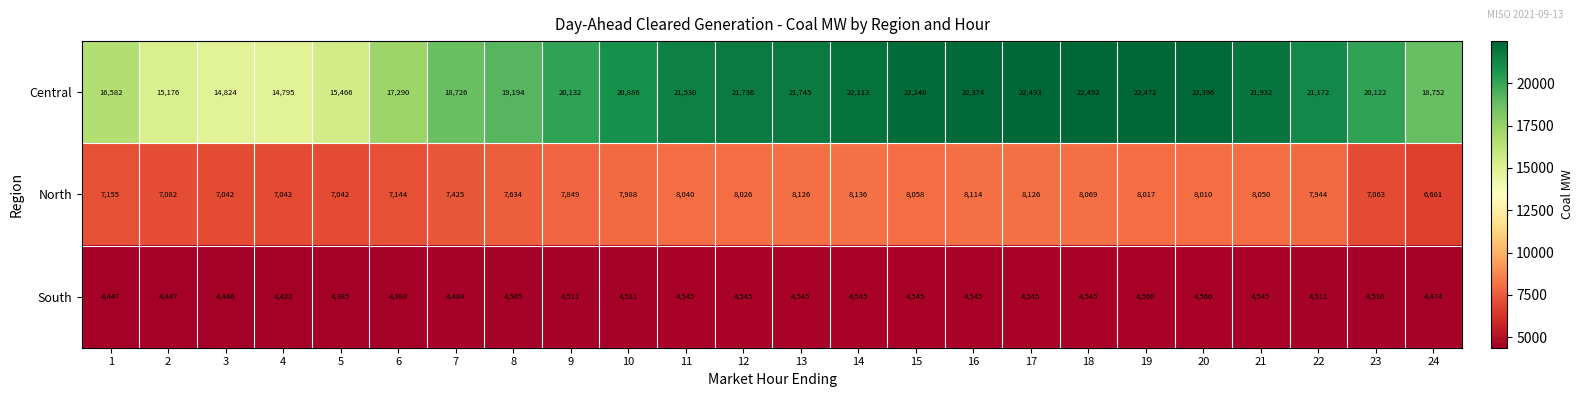

Which series has the widest spread of values?

Central